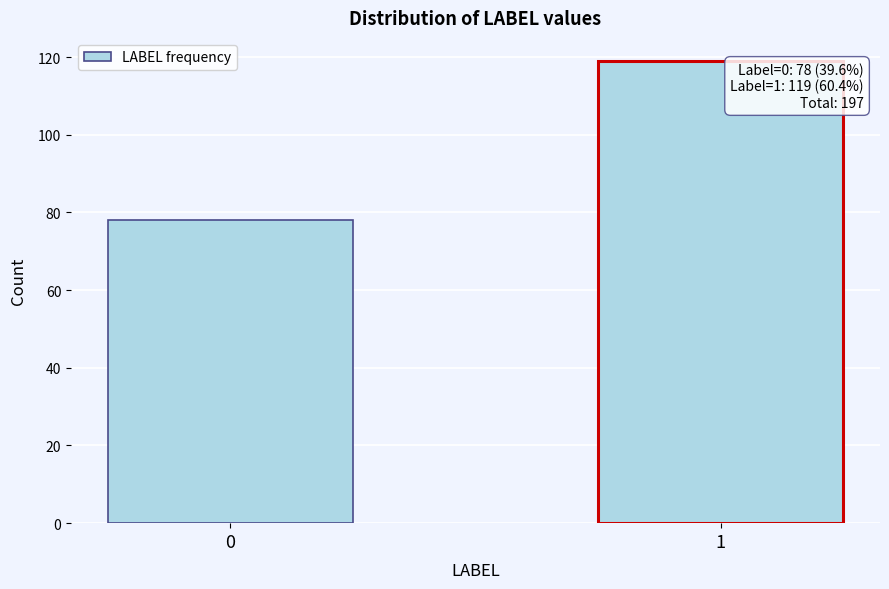

Reading left to right, extract all data points from this chart.

78	119